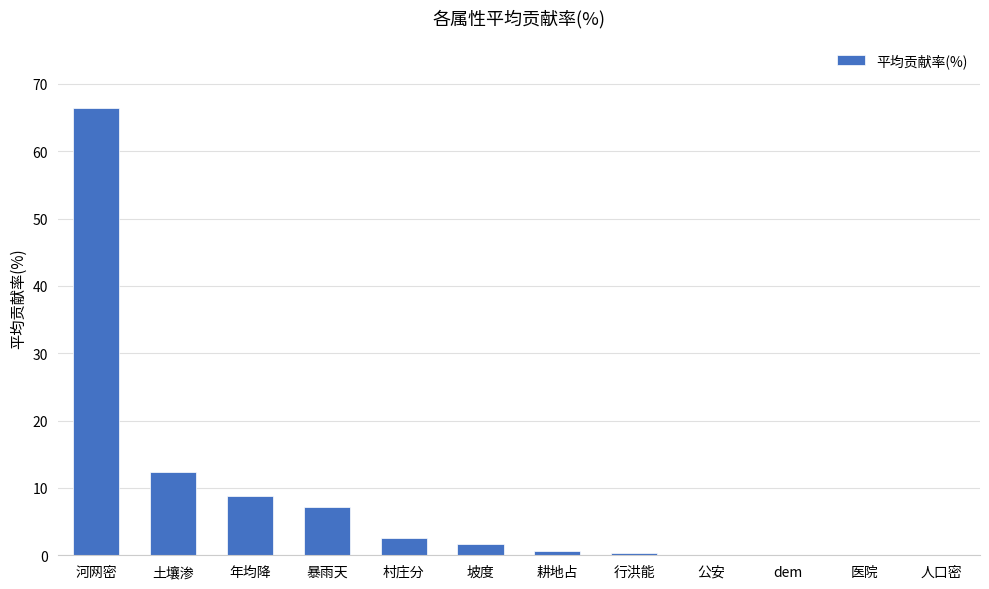

Which has a higher value, 人口密 or 土壤渗?

土壤渗